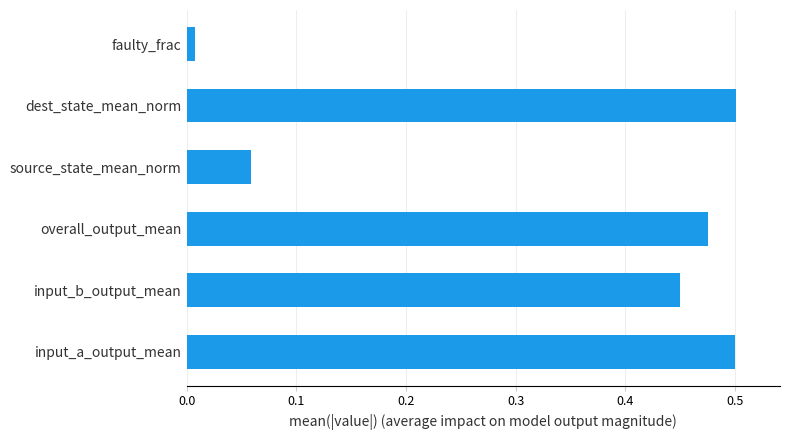

The chart shows a value of 0.5 at dest_state_mean_norm. True or false?

True